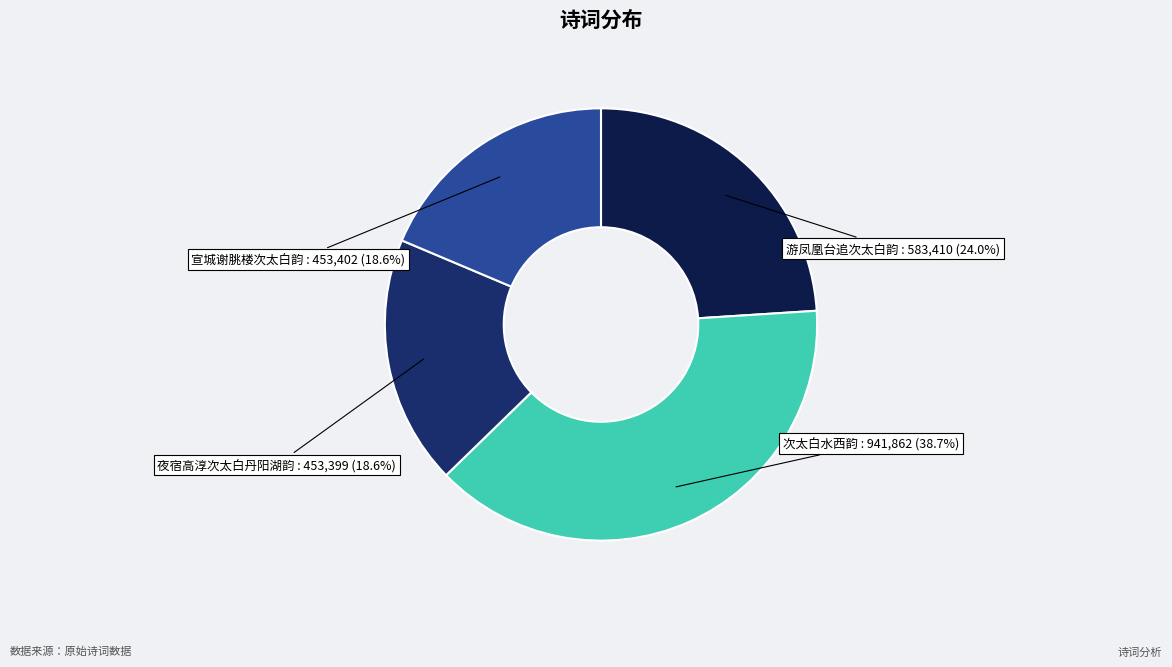

To the nearest percent, what percentage of the pie is 宣城谢朓楼次太白韵?

19%